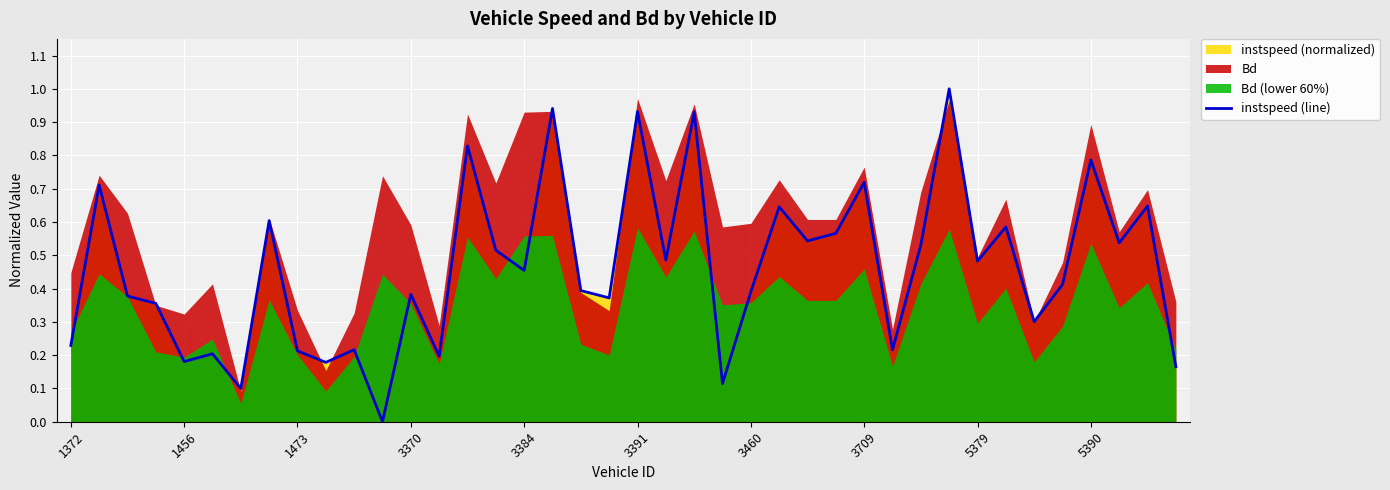

Reading left to right, extract all data points from this chart.

0.2	0.7	0.4	0.4	0.2	0.2	0.1	0.6	0.2	0.2	0.2	0.0	0.4	0.2	0.8	0.5	0.5	0.9	0.4	0.4	0.9	0.5	0.9	0.1	0.4	0.6	0.5	0.6	0.7	0.2	0.5	1.0	0.5	0.6	0.3	0.4	0.8	0.5	0.6	0.2